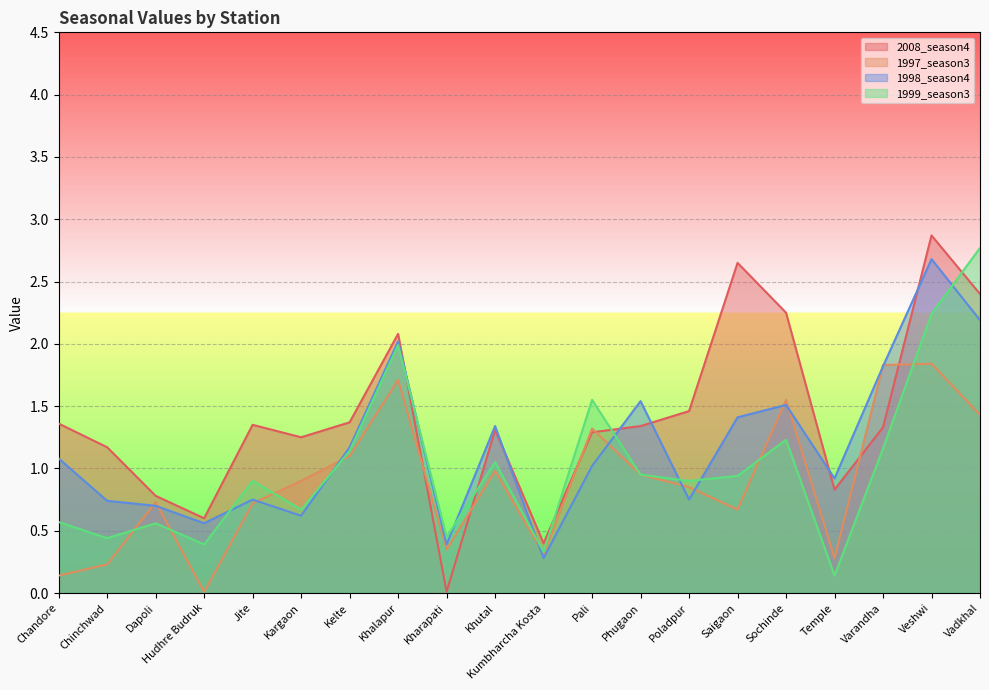

List the series in order of their peak value, lowest first.

1997_season3, 1998_season4, 1999_season3, 2008_season4